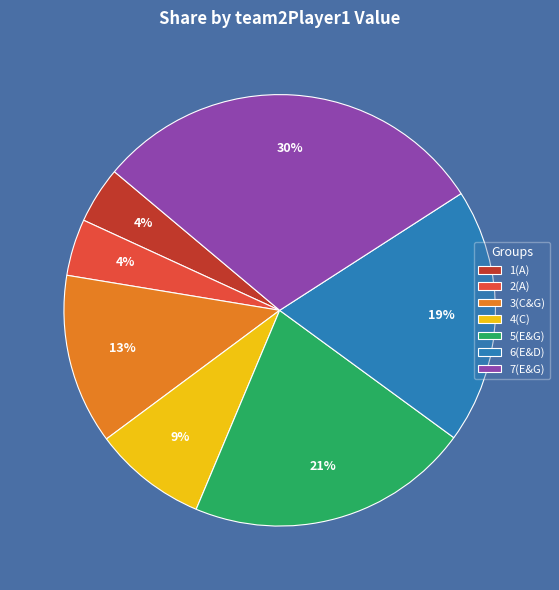

To the nearest percent, what portion does 5(E&G) represent?

21%